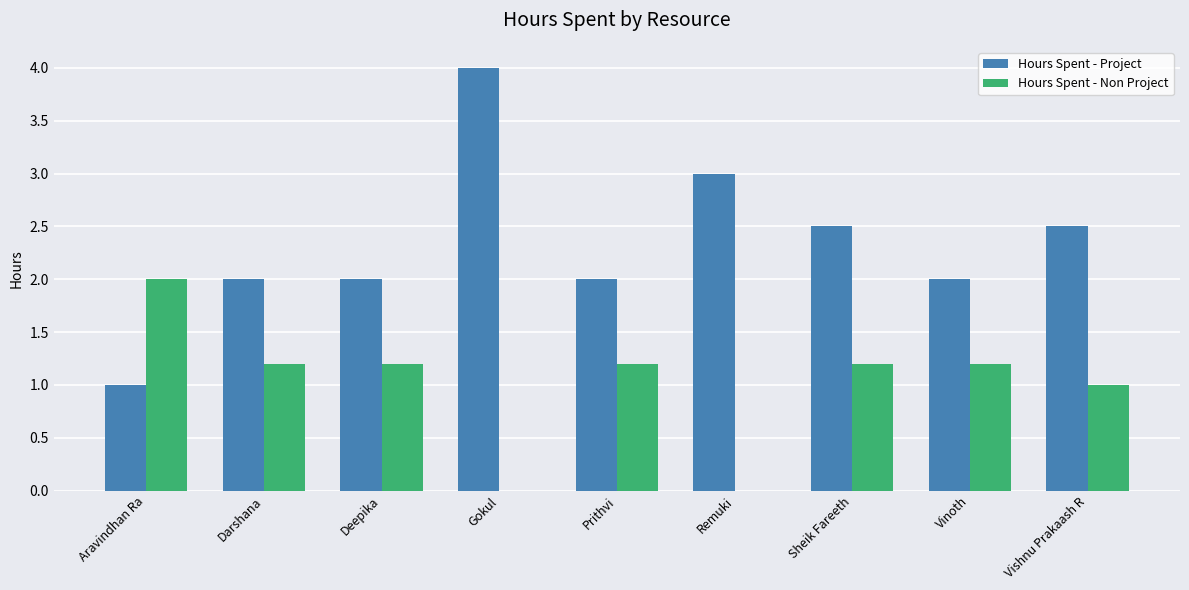

True or false: Hours Spent - Project has a value of 4.0 at Gokul.

True